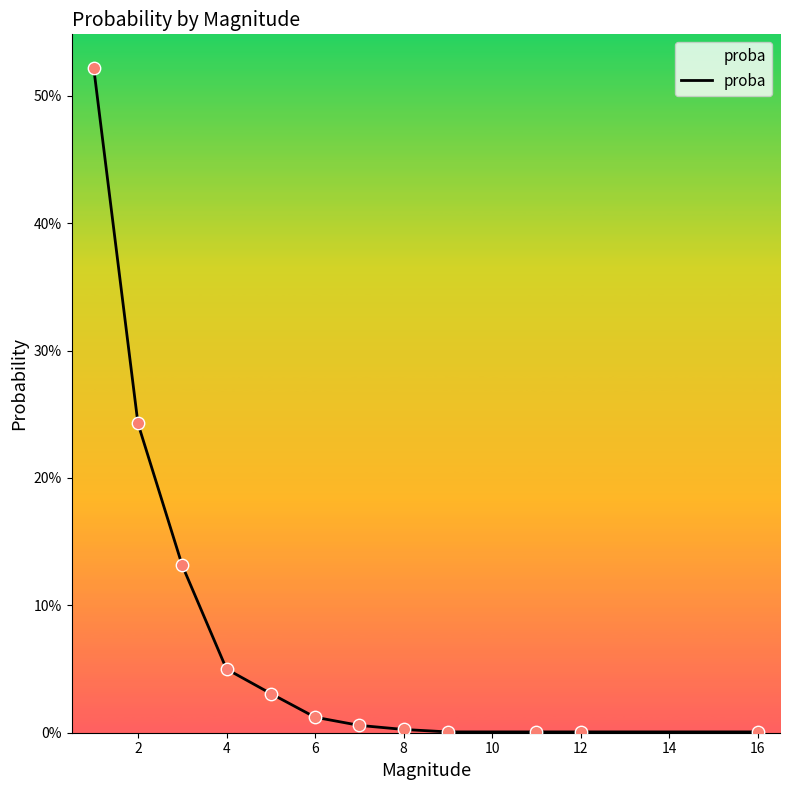

Does the chart have visible grid lines?

No